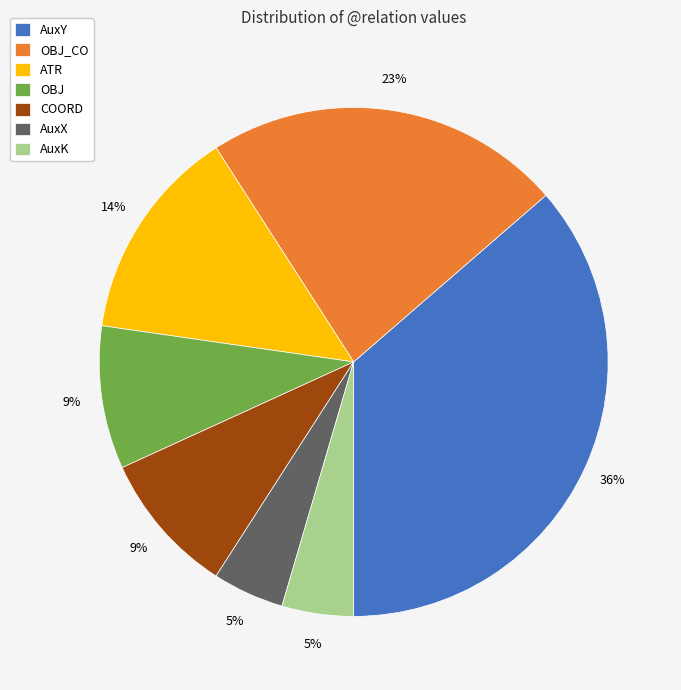

Which category has the biggest portion of the pie?

AuxY